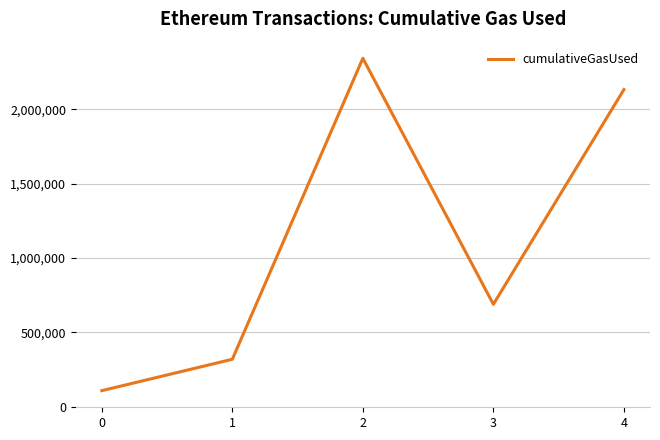

Does the chart display data point markers on the line(s)?

No